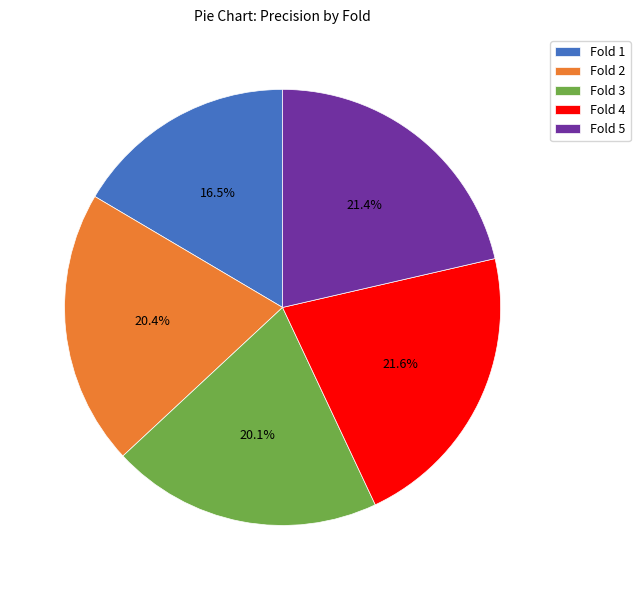

To the nearest percent, what is the average slice percentage?

20%